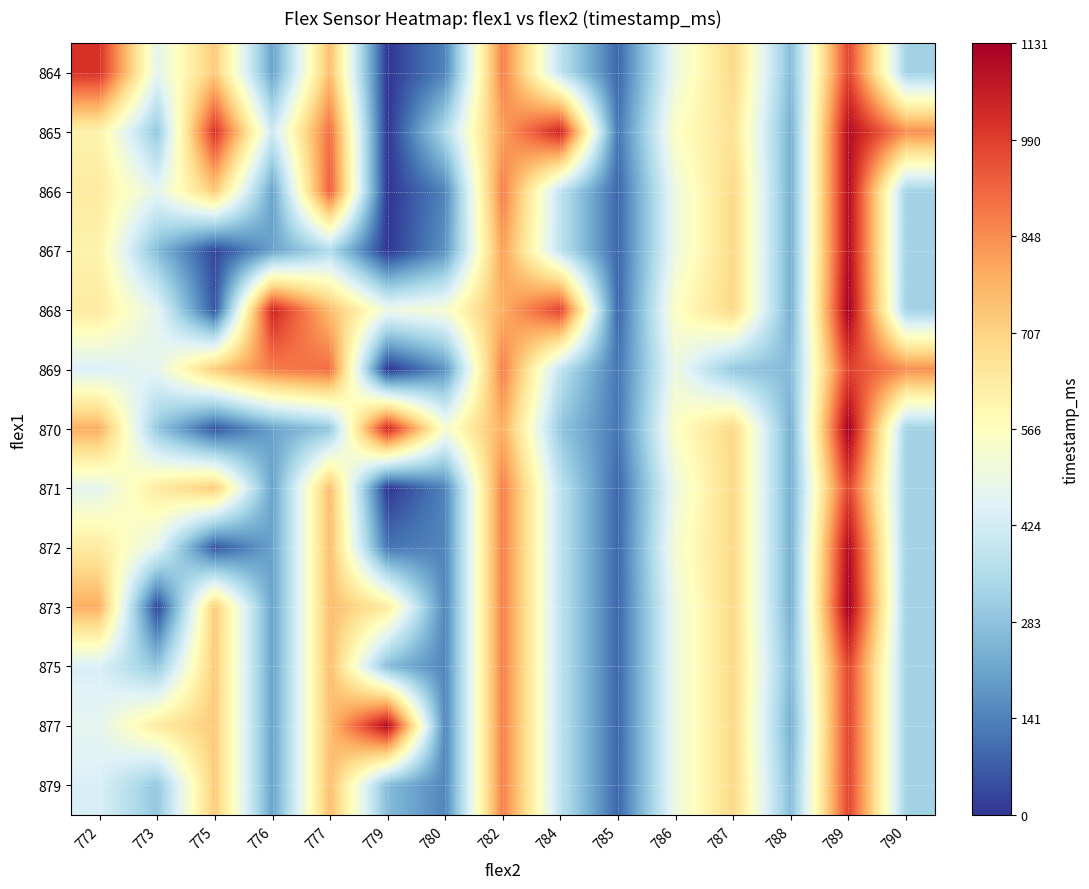

Which has a higher value, 776 or 784?

784